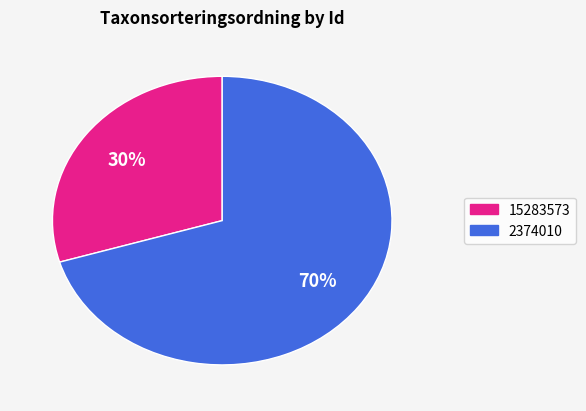

Which has a higher value, 2374010 or 15283573?

2374010